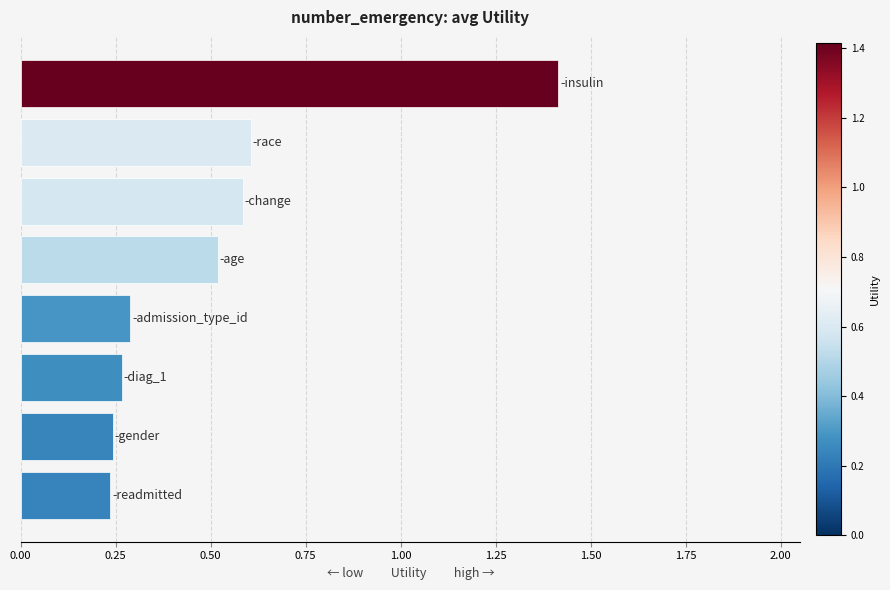

Count the number of categories in the chart.

8